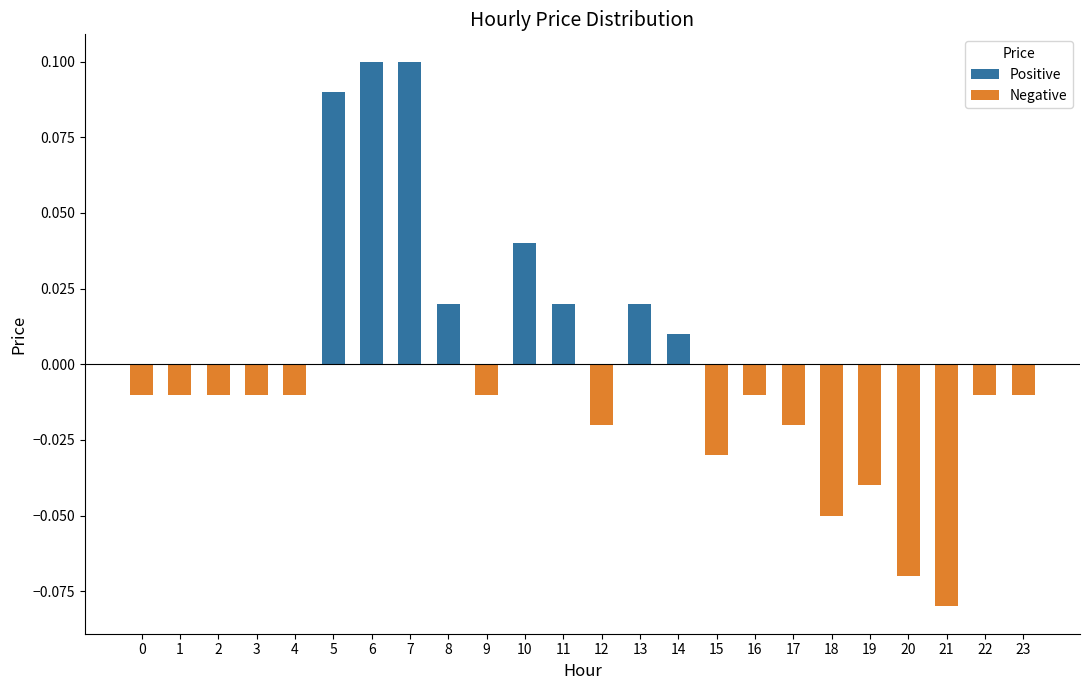

Which has a higher value, 14 or 18?

14